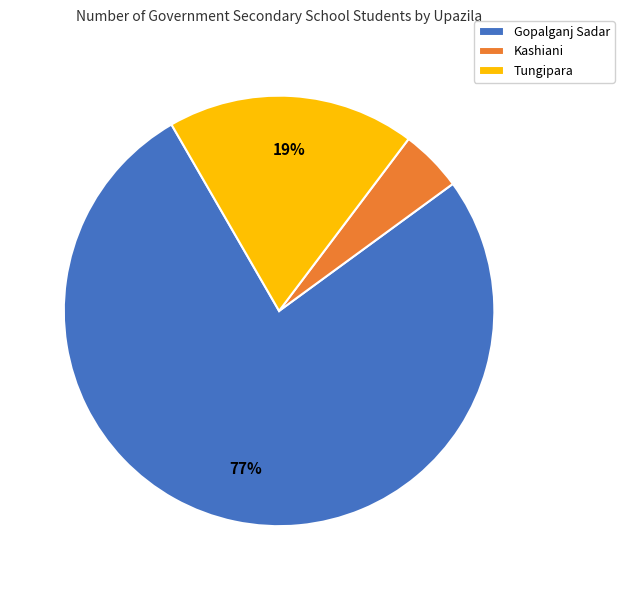

To the nearest percent, what percentage of the pie is Kashiani?

5%